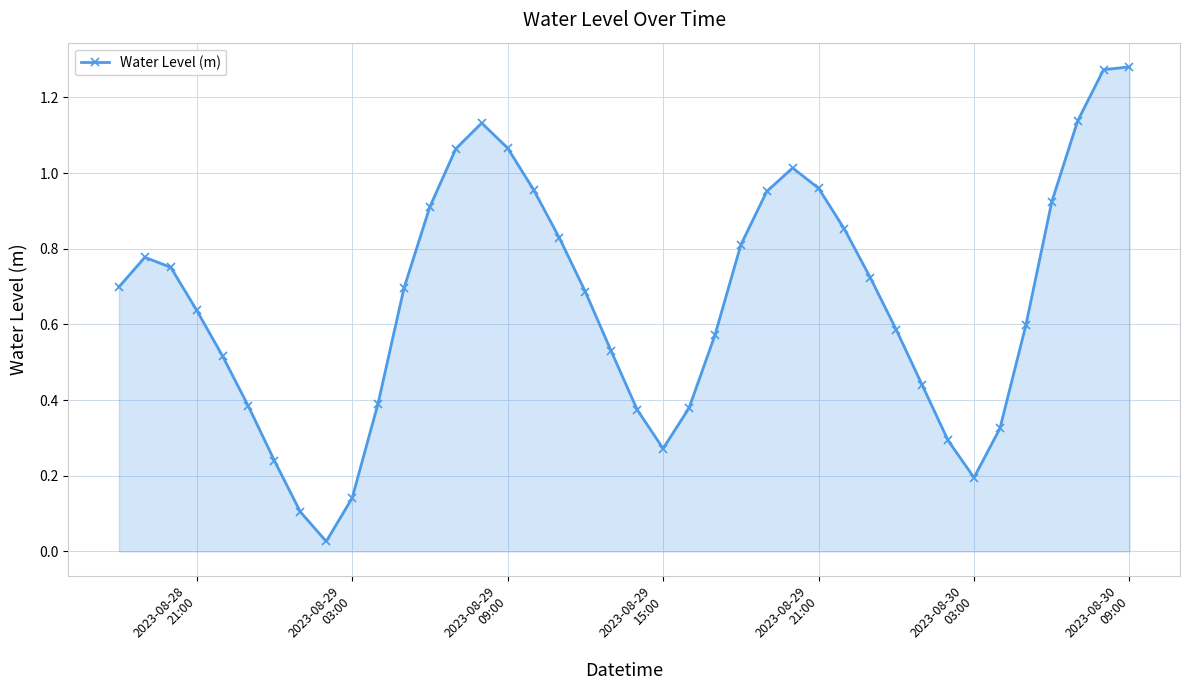

How many interior local valleys (lower than both neighbors) does the data have?

3